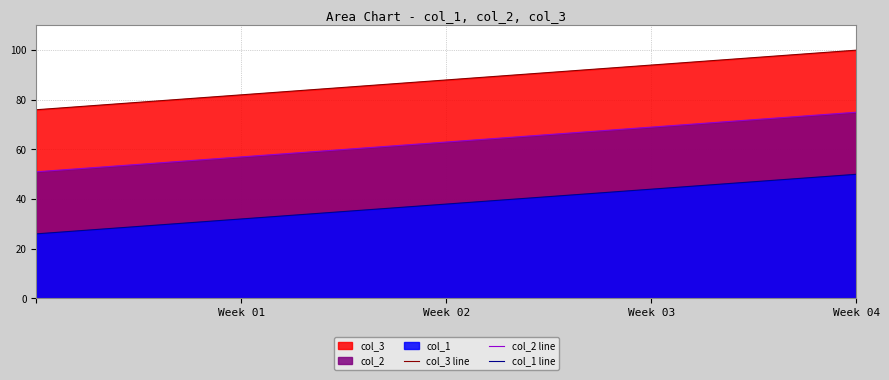

How many values in the col_1 line series exceed 38?

12